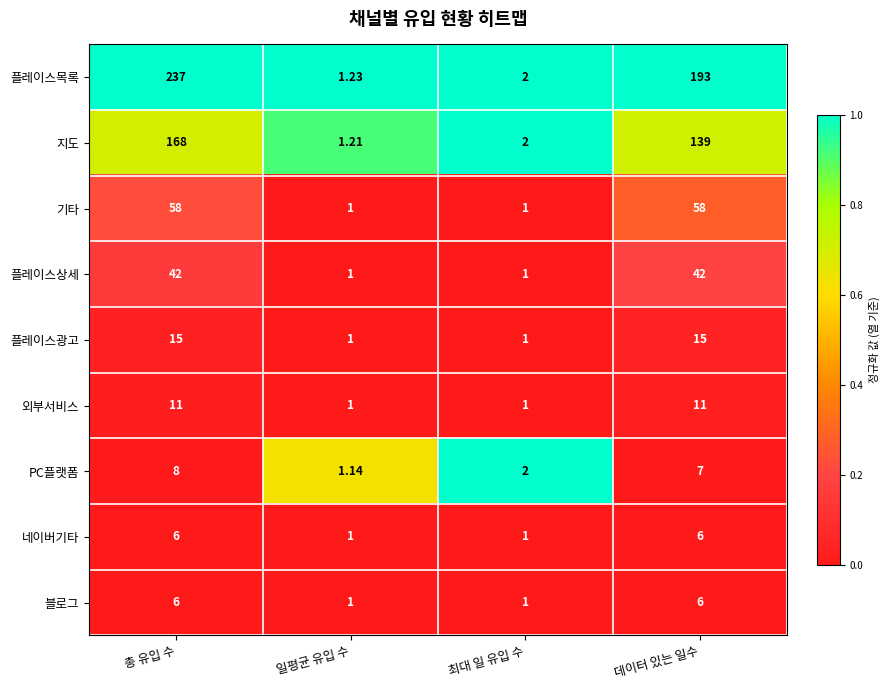

Which series has the widest spread of values?

플레이스목록